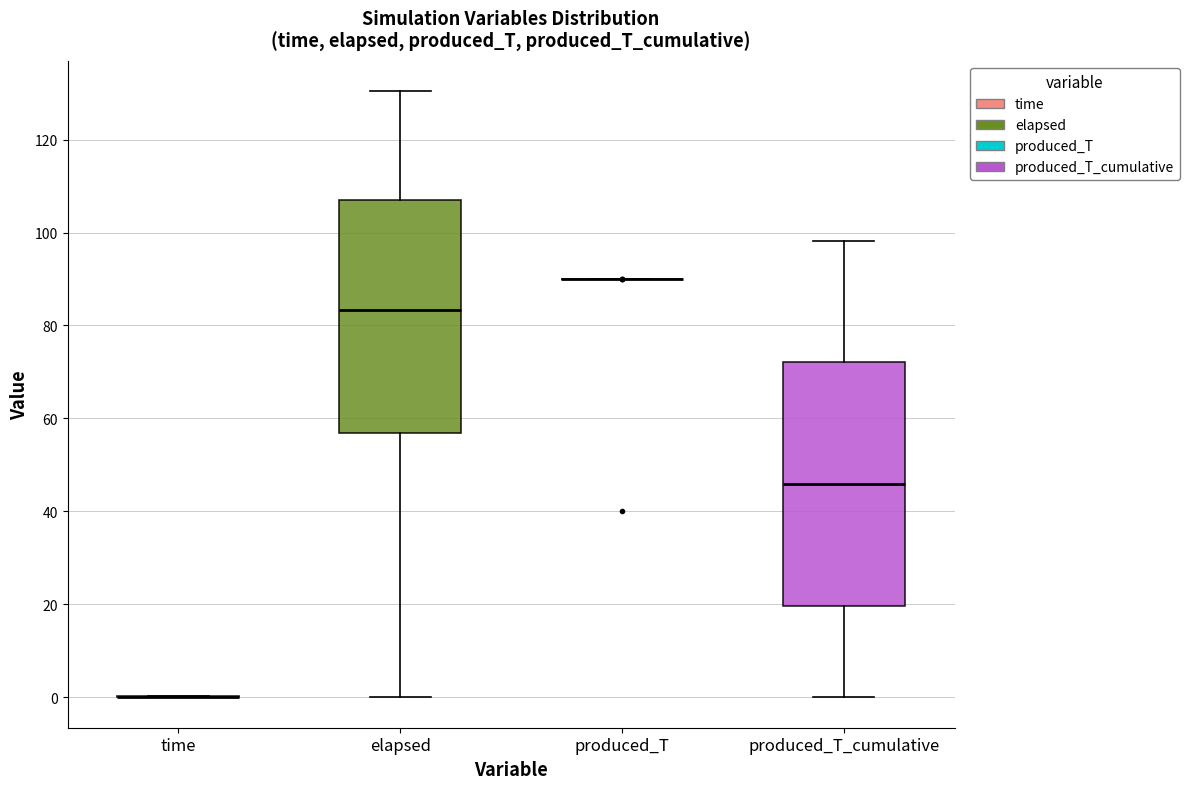

Reading left to right, read every box against the y-axis: the position of its median line, the range the box covers, and the ends of its whiskers. The values are not printed on the chart, so give them approximately, as read against the axis.

time: box collapsed to a line at 0, whiskers 0 to 0
elapsed: median 84, box 56 to 108, whiskers 0 to 130
produced_T: box collapsed to a line at 90, whiskers 90 to 90
produced_T_cumulative: median 46, box 20 to 72, whiskers 0 to 98